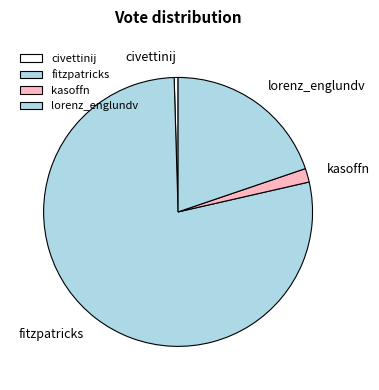

Does any single category account for the majority?

Yes